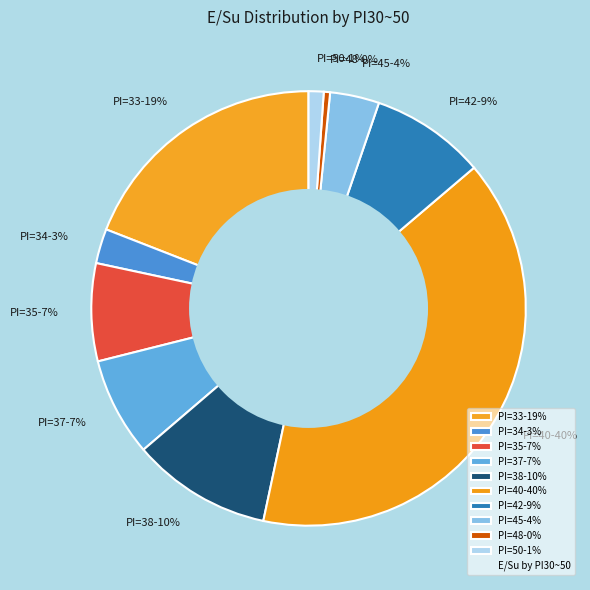

To the nearest percent, what is the average slice percentage?

10%